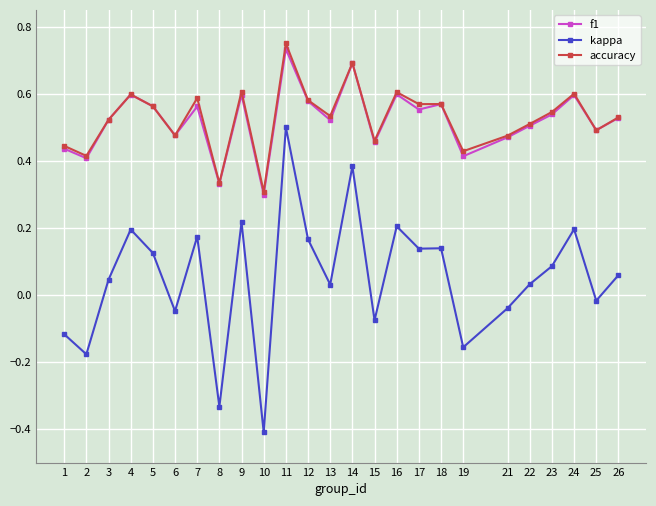

At which category is the sum across all series the highest?

11